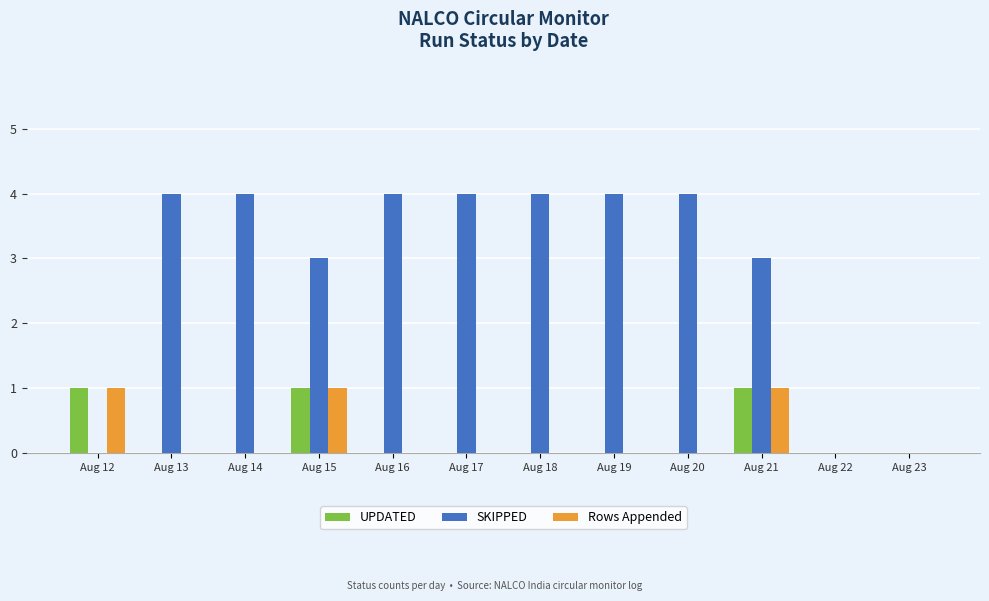

Is the value of SKIPPED at Aug 21 greater than the value of Rows Appended at Aug 12?

Yes